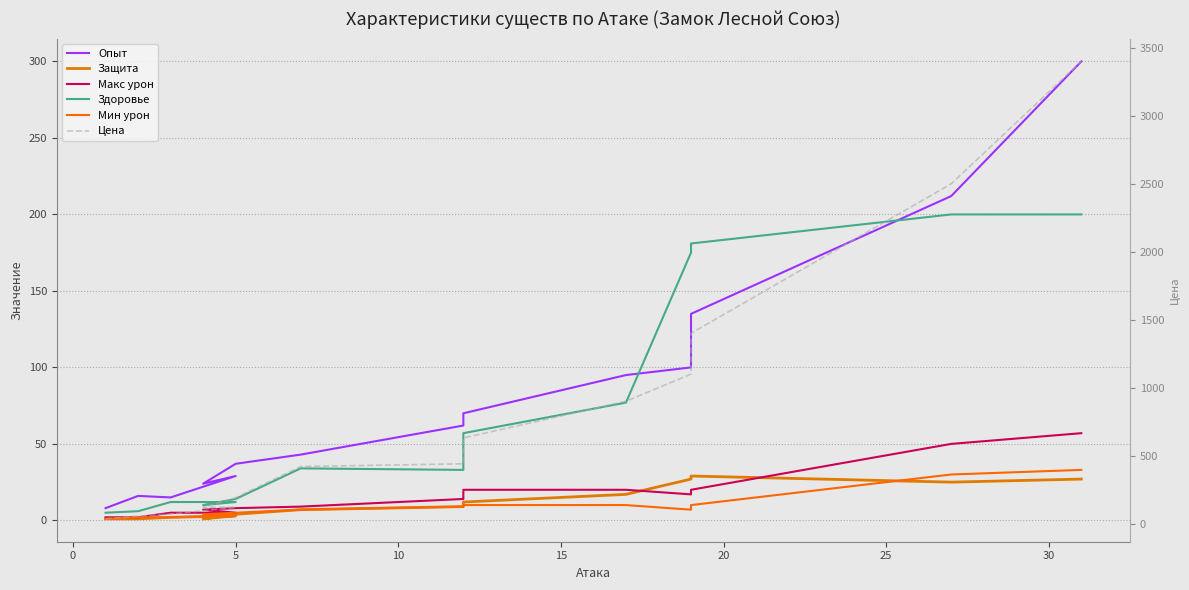

True or false: Защита and Цена intersect in this chart.

False